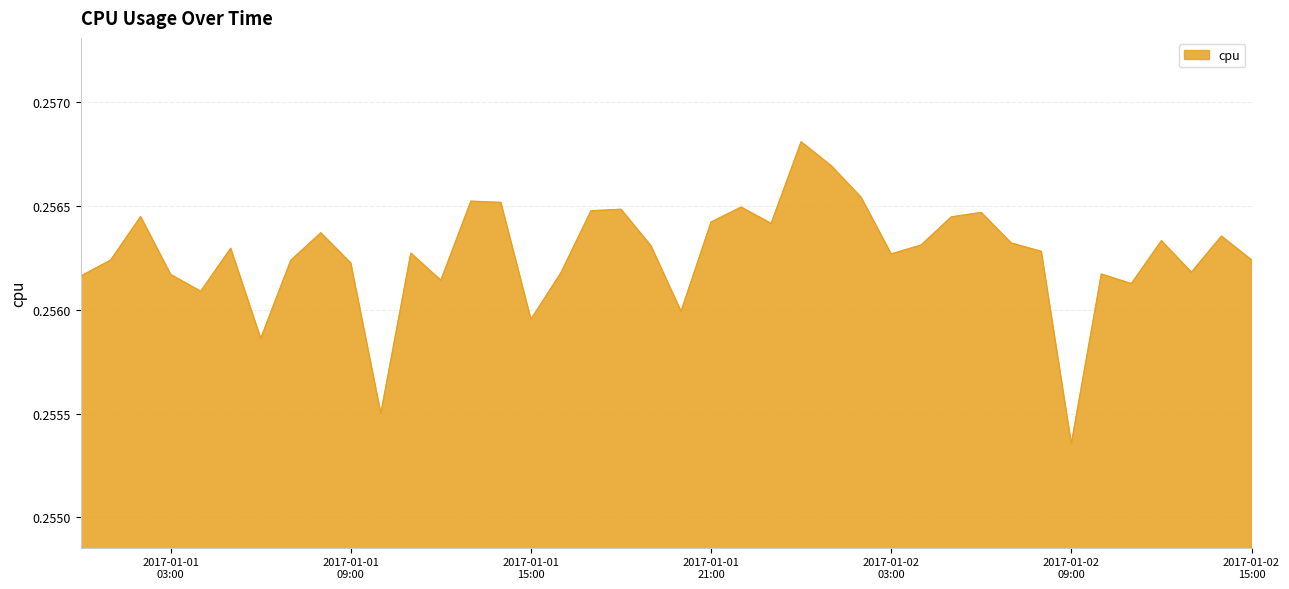

True or false: the data has more than 2 interior local peaks.

True